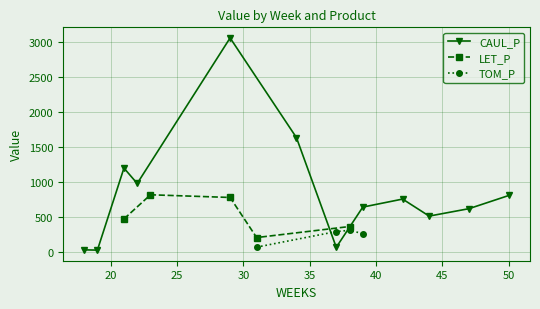

Which series has the largest total across all categories?

CAUL_P